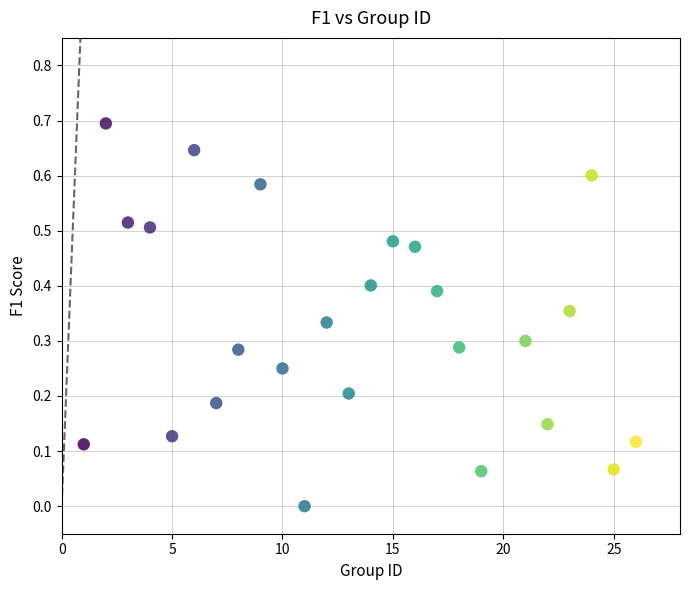

What is the range of Y values (max minus min)?

0.7